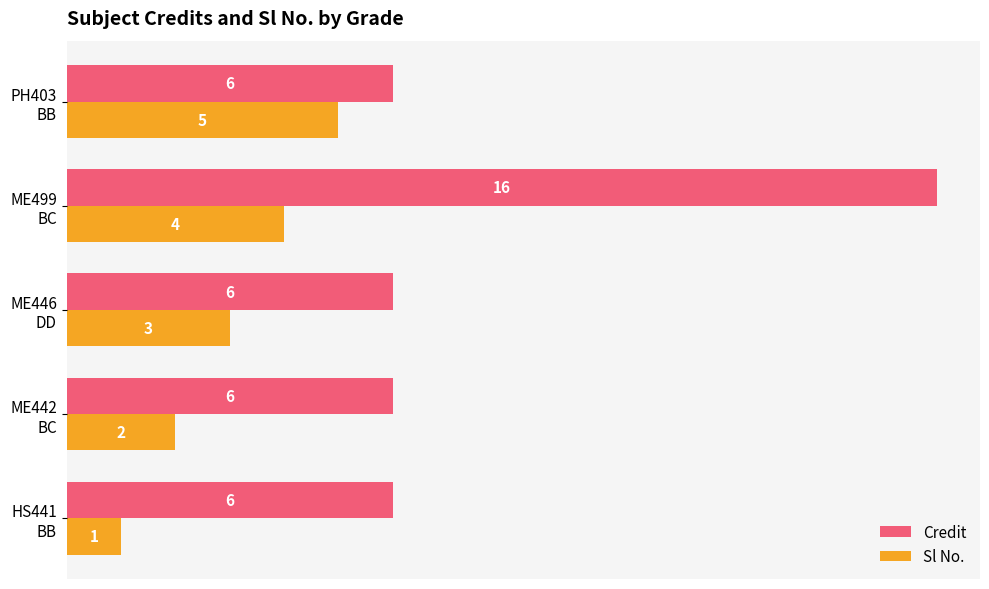

Which series has the largest range (max minus min)?

Credit